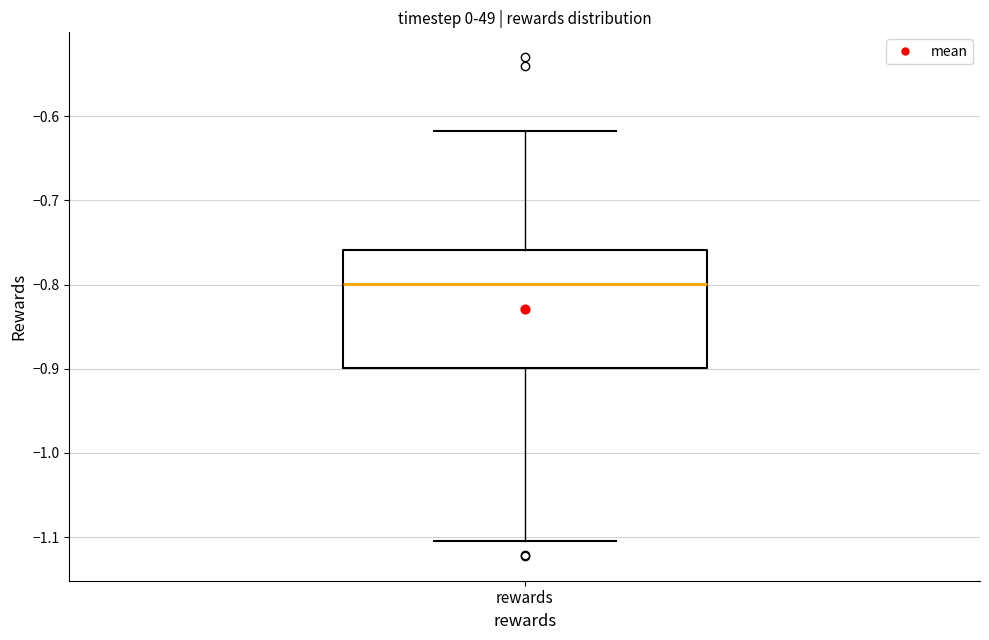

Where does the lower whisker of the box for rewards end on the y-axis? The values are not printed on the chart, so give them approximately, as read against the axis.

-1.11